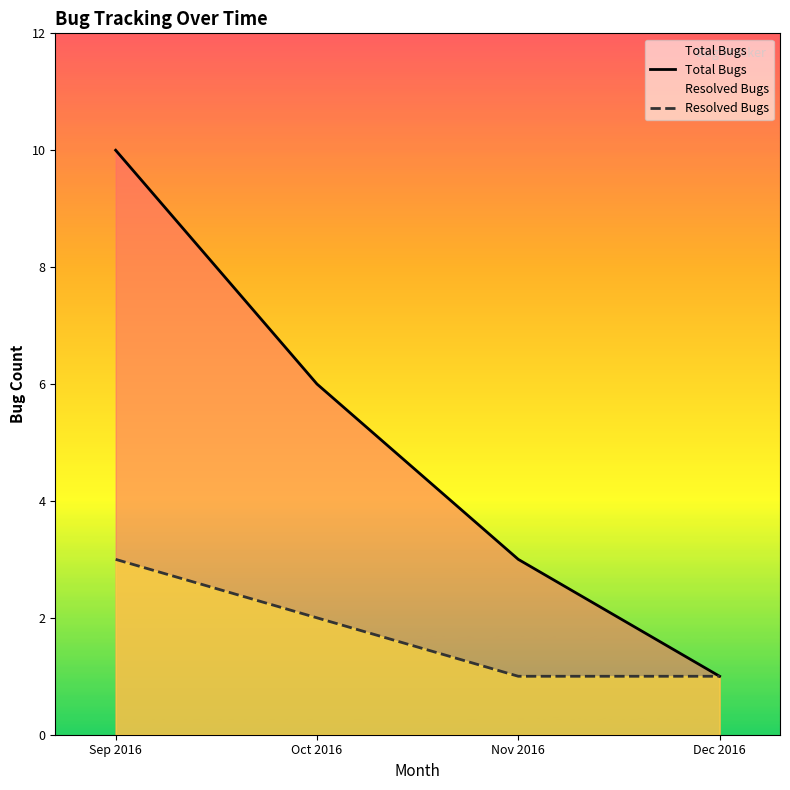

Which label corresponds to the smallest value in the chart?

Dec 2016